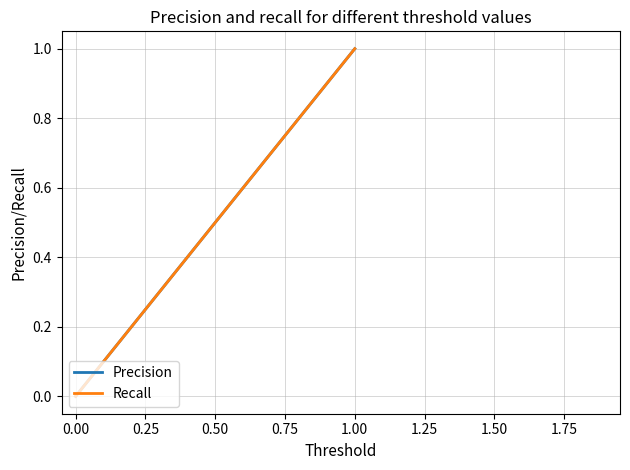

How many values in the Precision series are below 1?

2